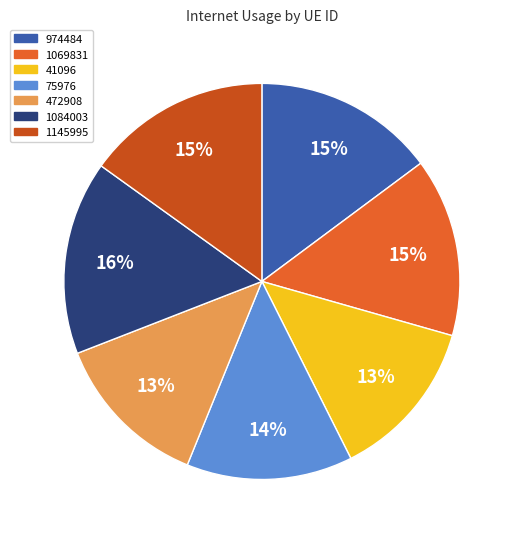

Combined, do 1145995 and 1069831 account for over 50%?

No